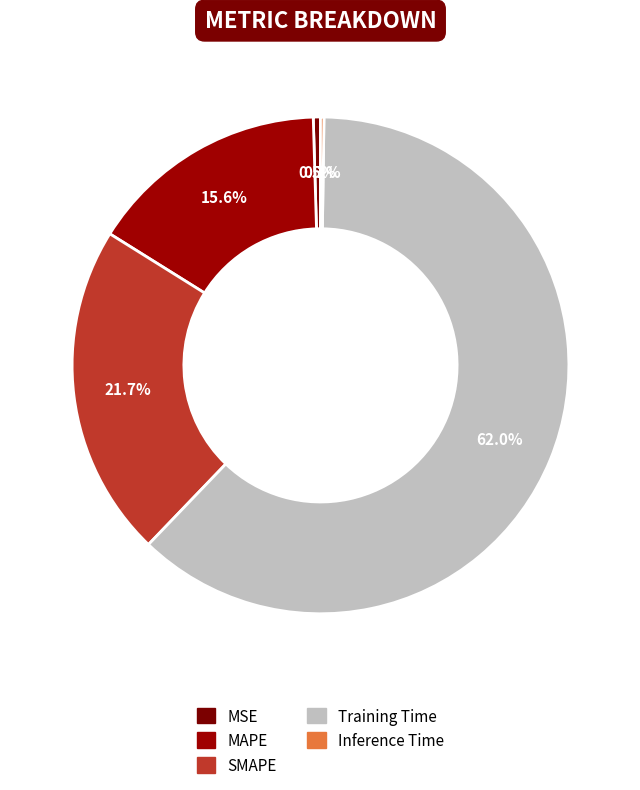

What percentage do MAPE and SMAPE together represent?

37.4%